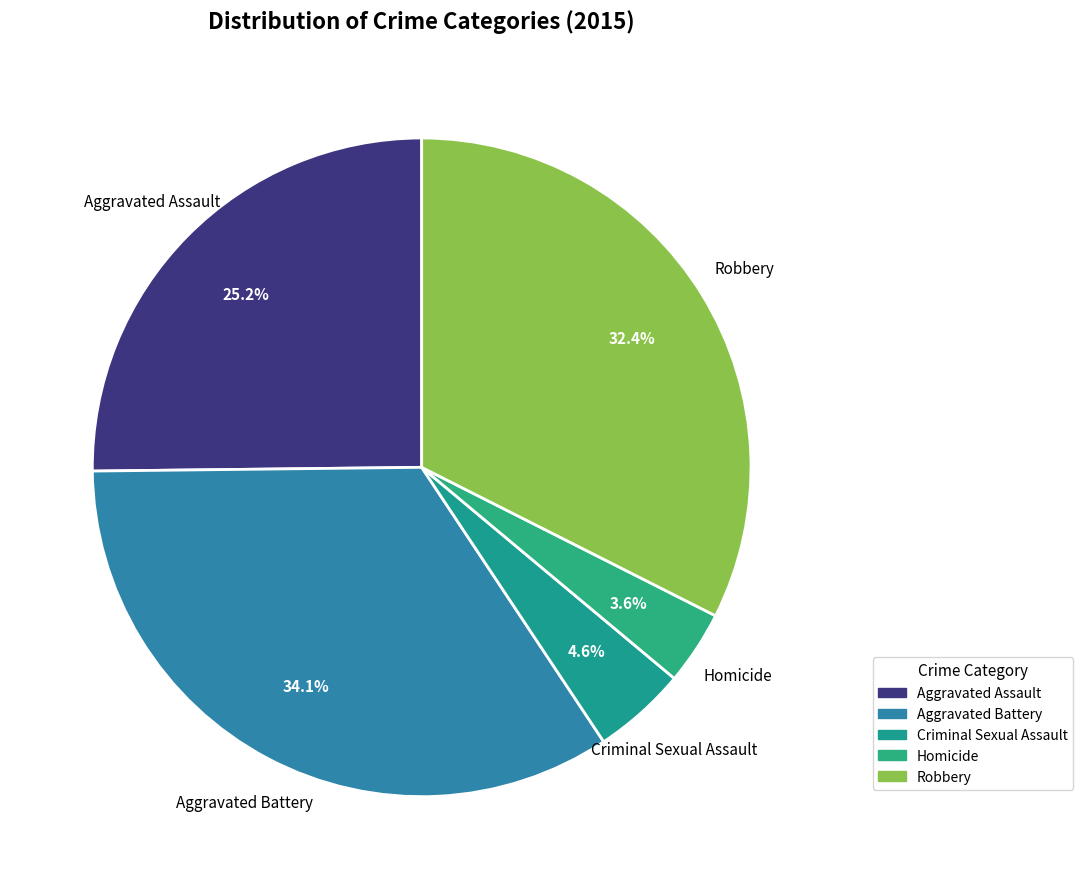

Is there any slice that represents more than half of the pie?

No